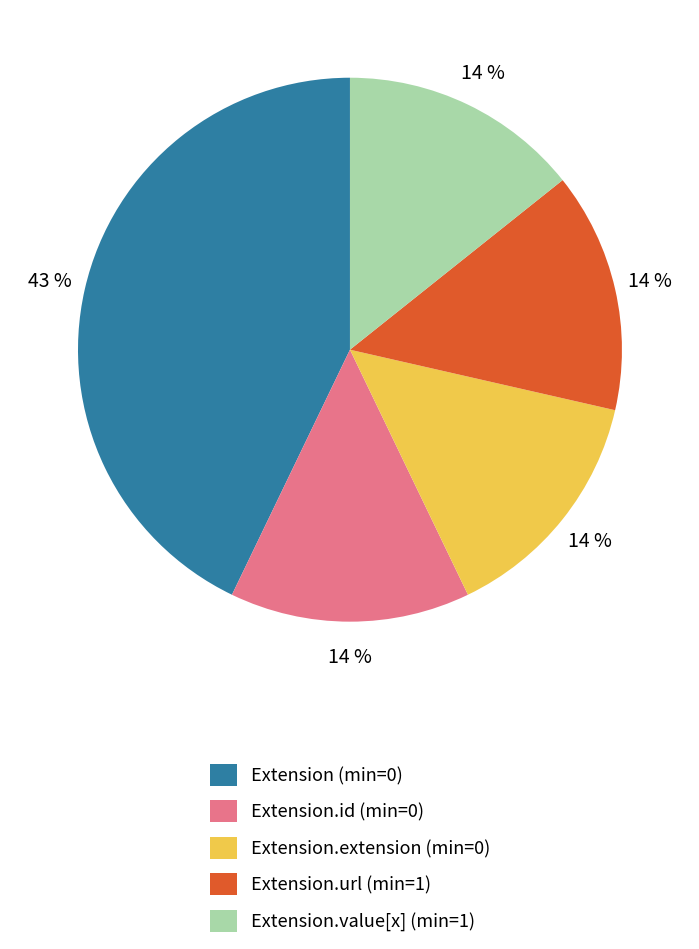

Does any single category account for the majority?

No